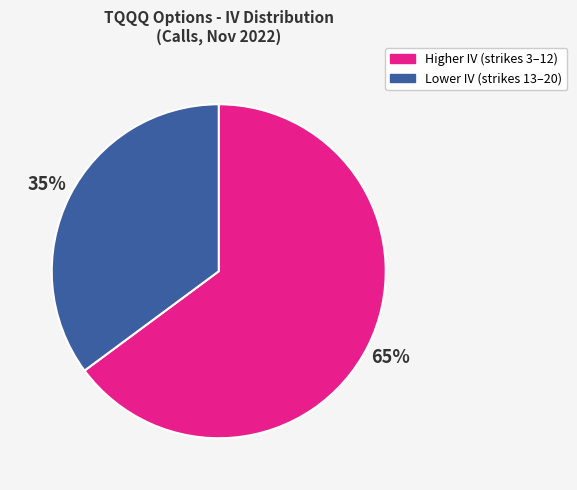

To the nearest percent, what is the difference between the largest and smallest slice percentages?

30%